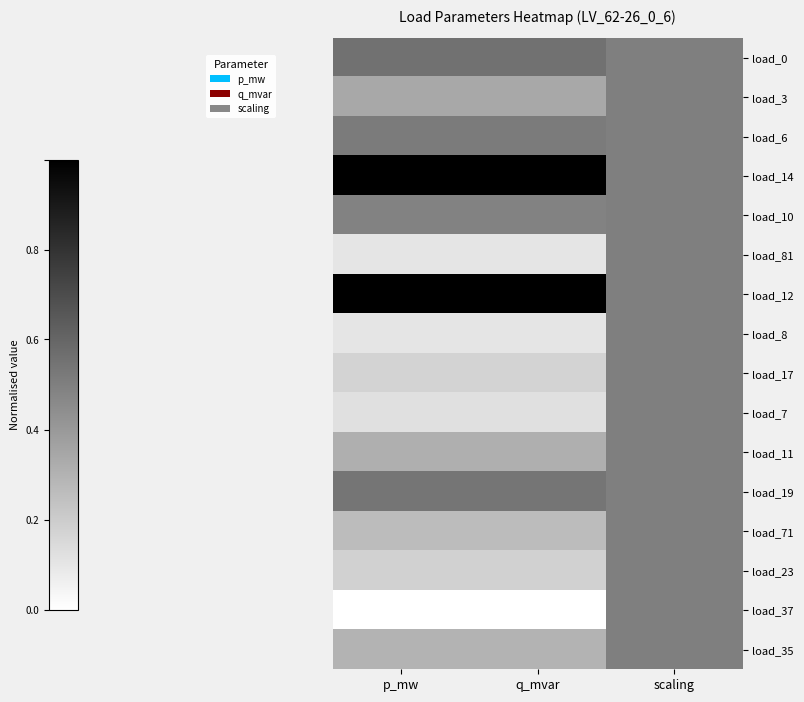

At q_mvar, list the series in order from largest to smallest.

load_12, load_14, load_0, load_19, load_6, load_10, load_3, load_11, load_35, load_71, load_23, load_17, load_7, load_81, load_8, load_37